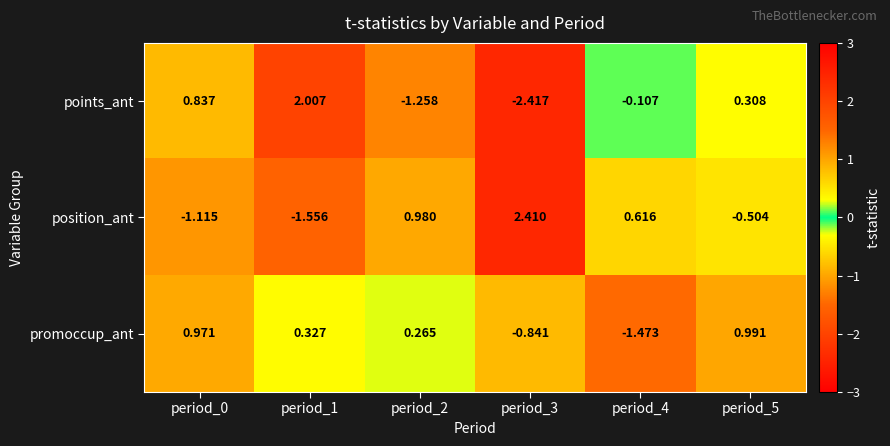

Which series has the largest range (max minus min)?

points_ant